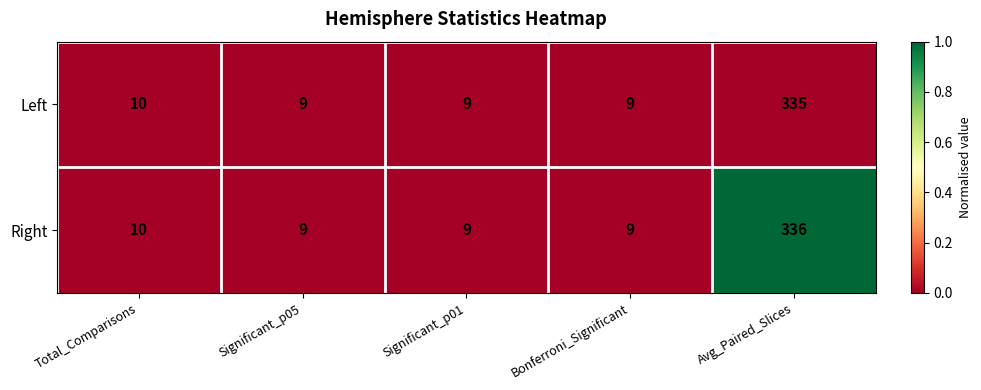

Which series has the largest range (max minus min)?

Right